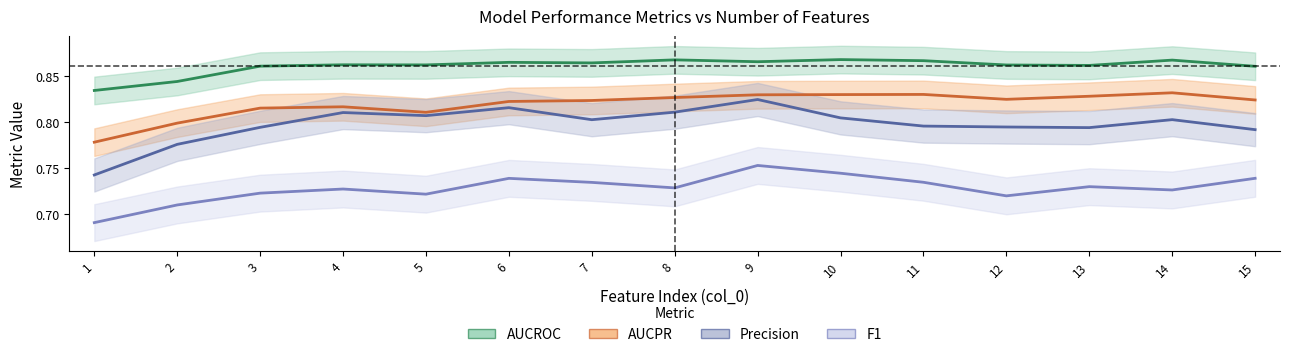

What is the value of the F1 point at the 4th from the left?

0.7